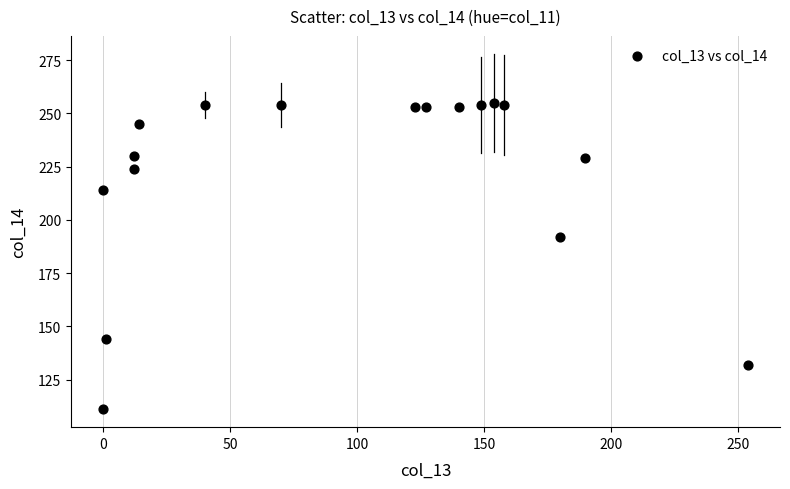

What Y value in the scatter plot is closest to 183?

192